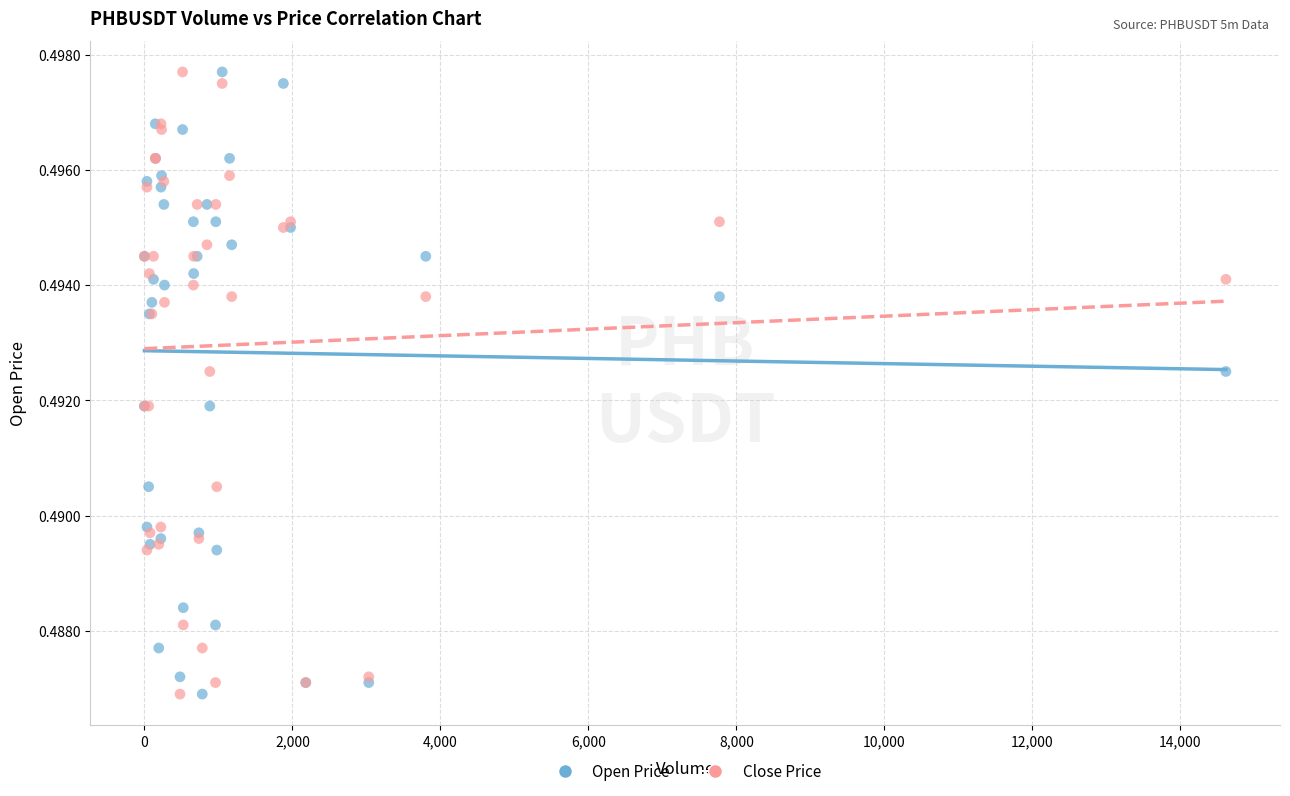

What is the X range (max minus min) for the scatter plot?

14617.0